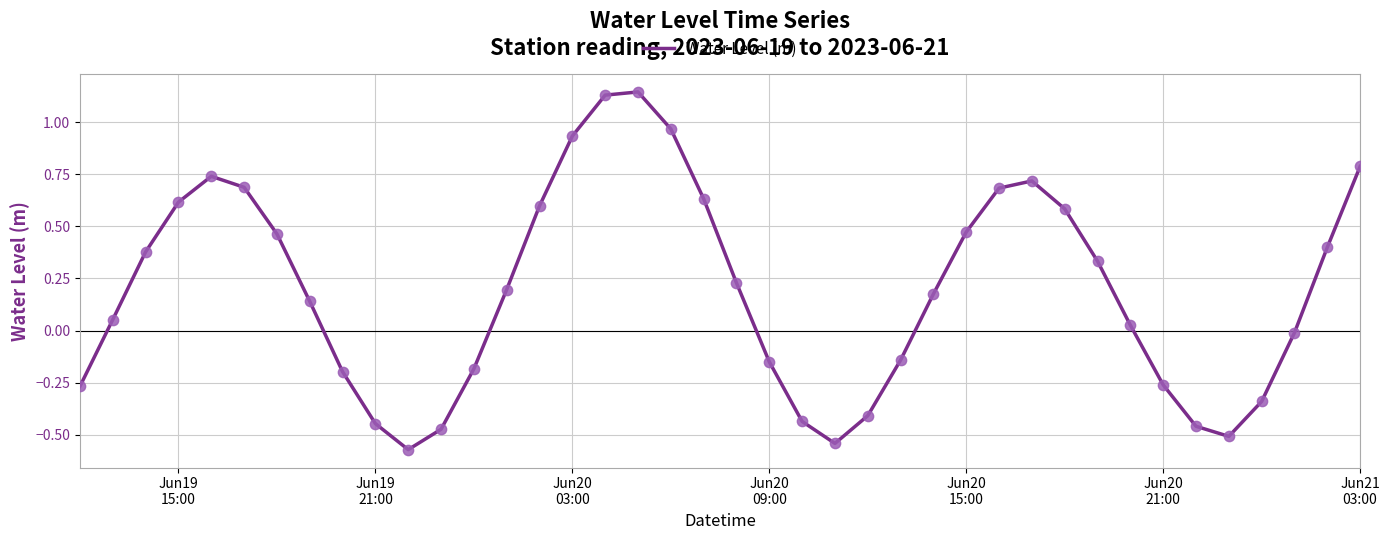

Is this an area chart (filled region under the line)?

No